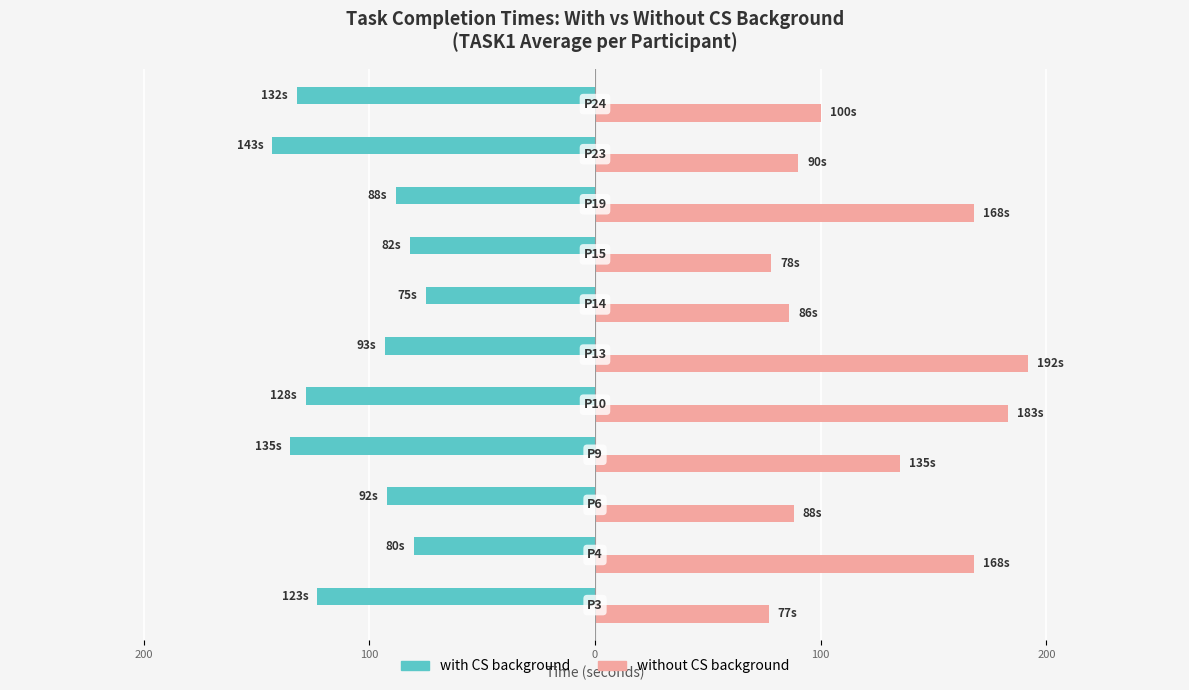

What is the difference between the maximum and minimum values in the with CS background series?

68